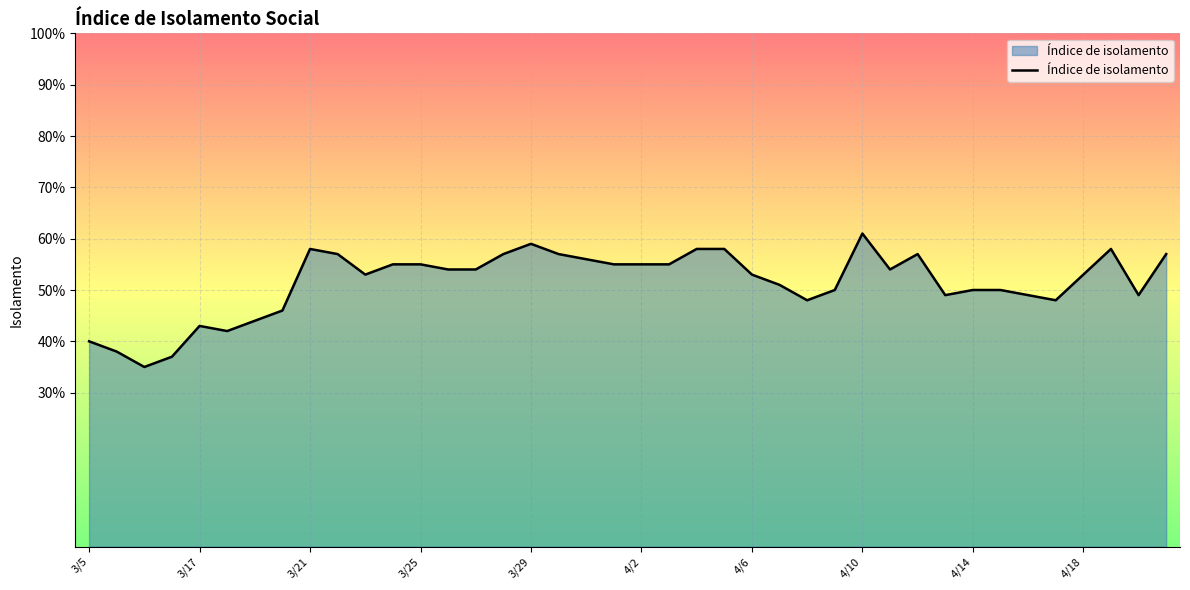

At which category does the data reach its first local peak?

3/17